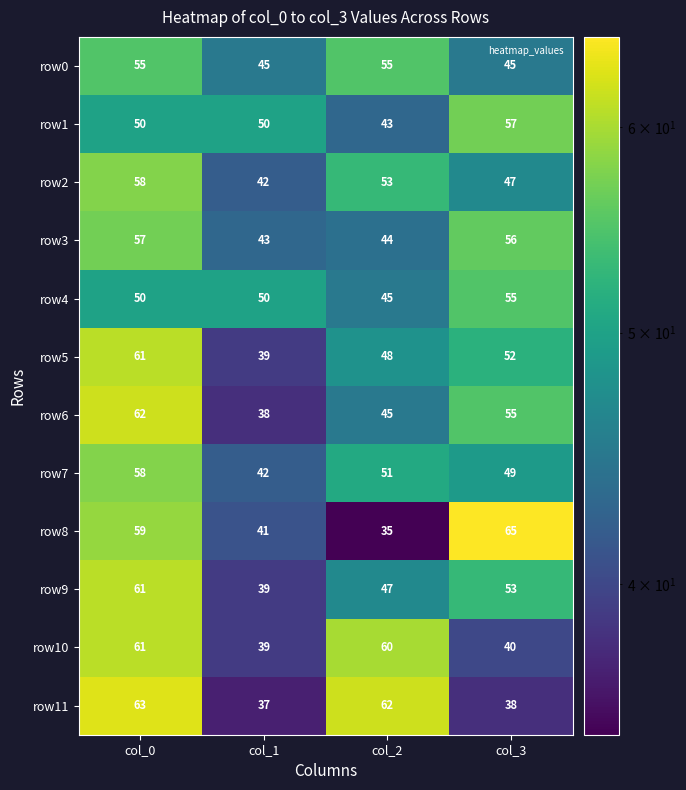

How many values in the row8 series are below 59?

2